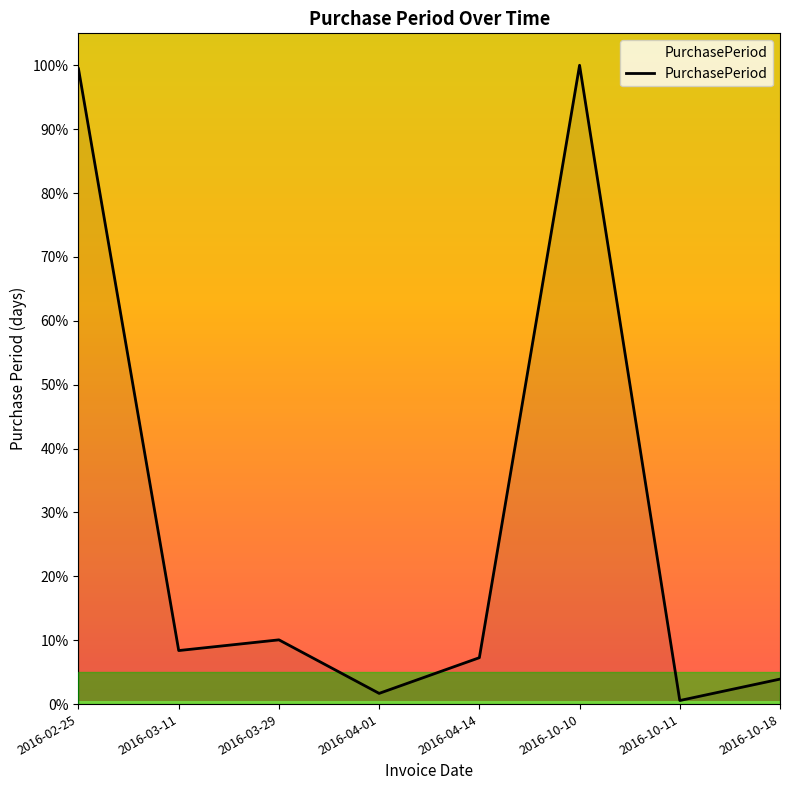

Between 2016-10-10 and 2016-04-14, which is larger?

2016-10-10